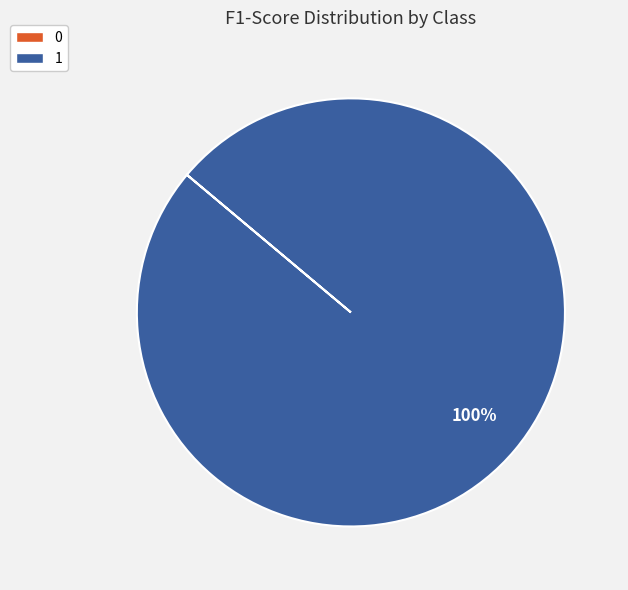

Which category accounts for the majority?

1